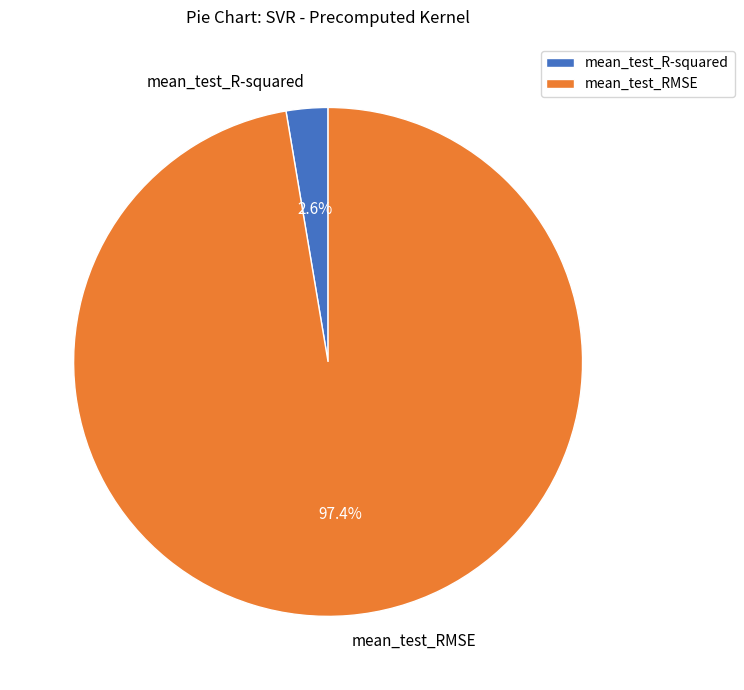

Between mean_test_R-squared and mean_test_RMSE, which is larger?

mean_test_RMSE